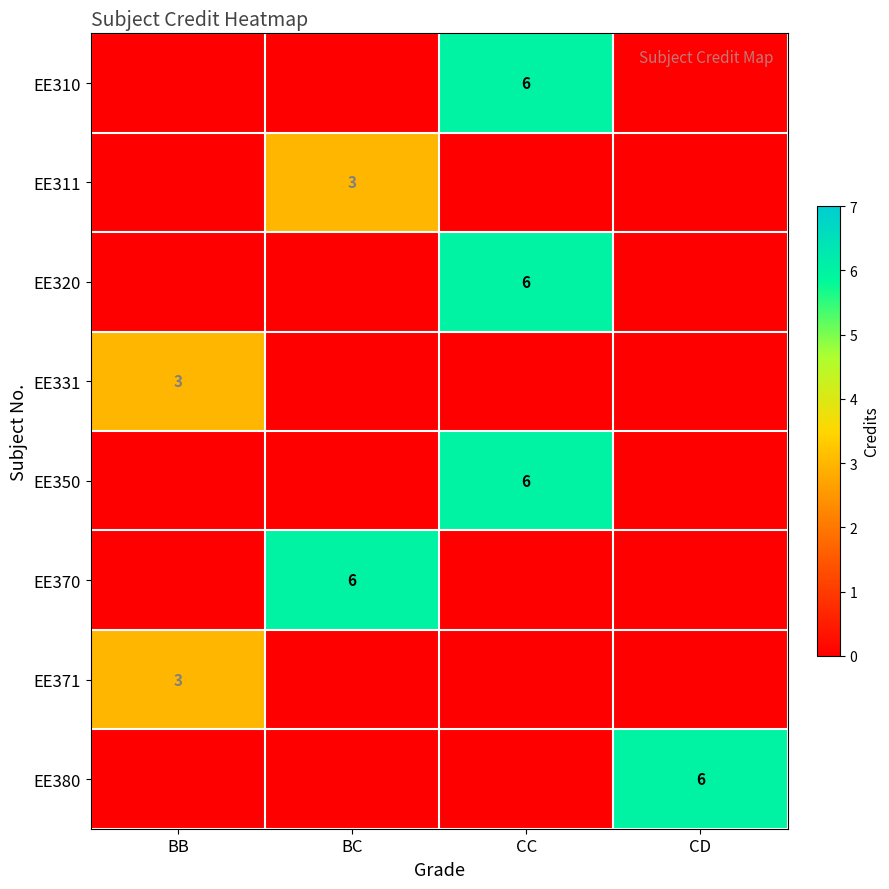

List the labels in order of EE311 value, largest first.

BC, BB, CC, CD